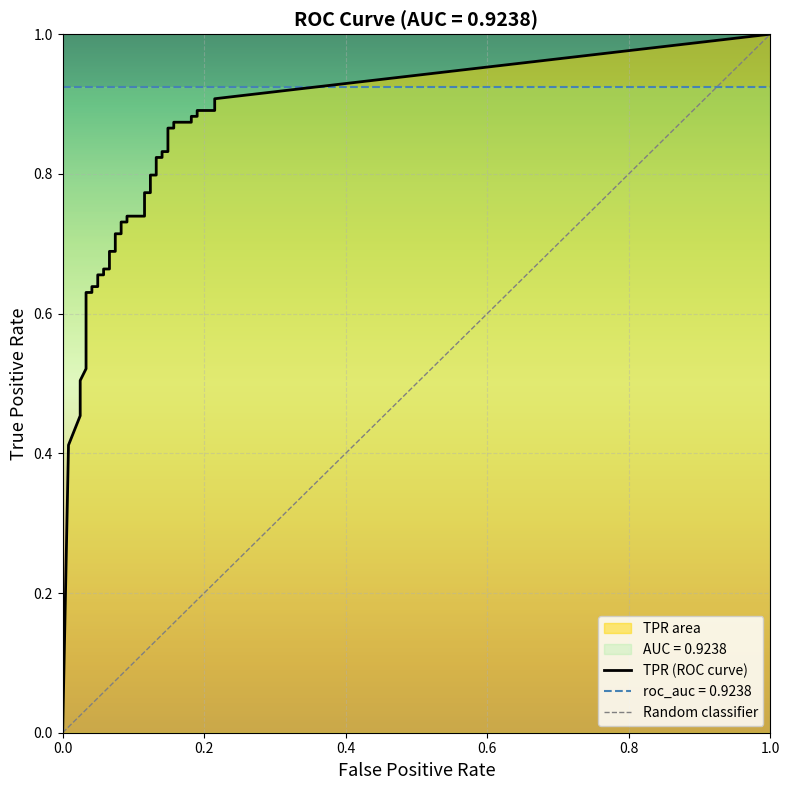

What is the approximate value of tpr at 21?

0.7